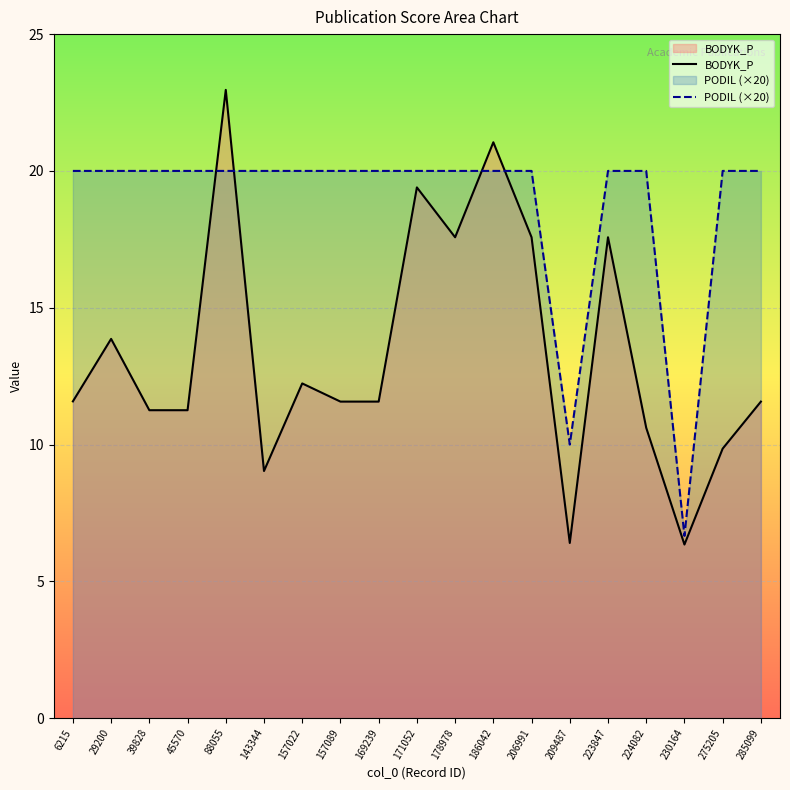

How many series are shown in this chart?

2